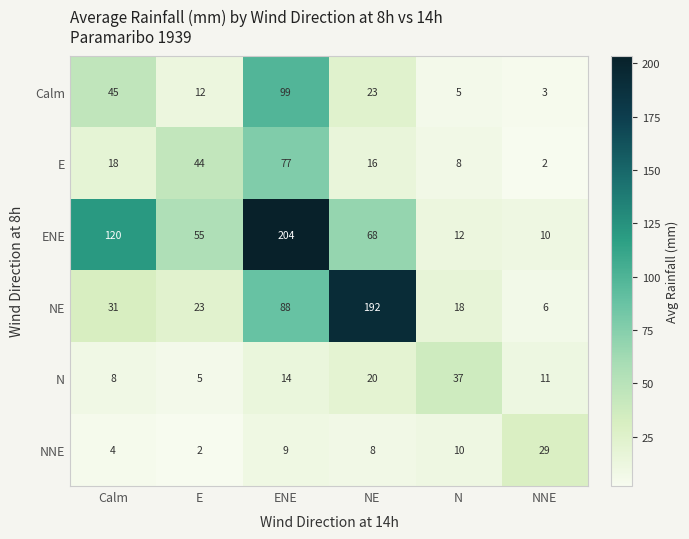

True or false: E has a value of 44 at E.

True